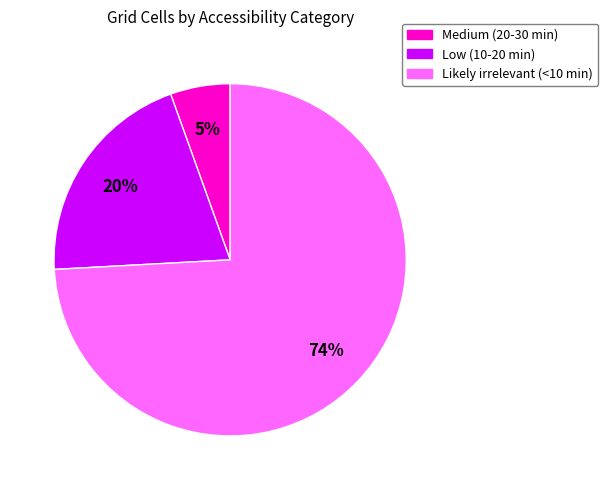

What is the majority slice?

Likely irrelevant (<10 min)